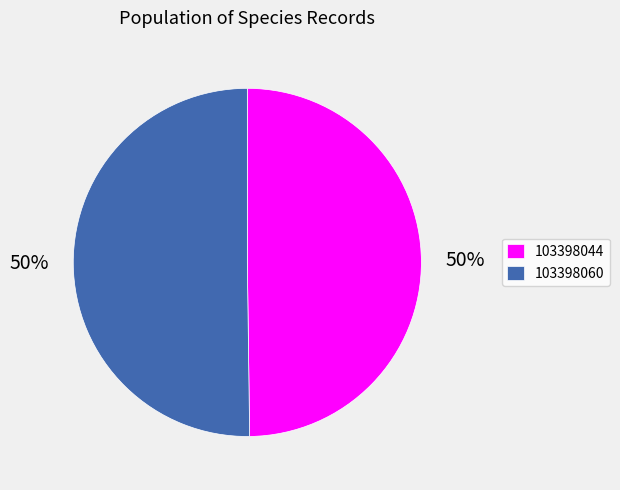

What percentage is the 103398060 slice, to the nearest percent?

50%